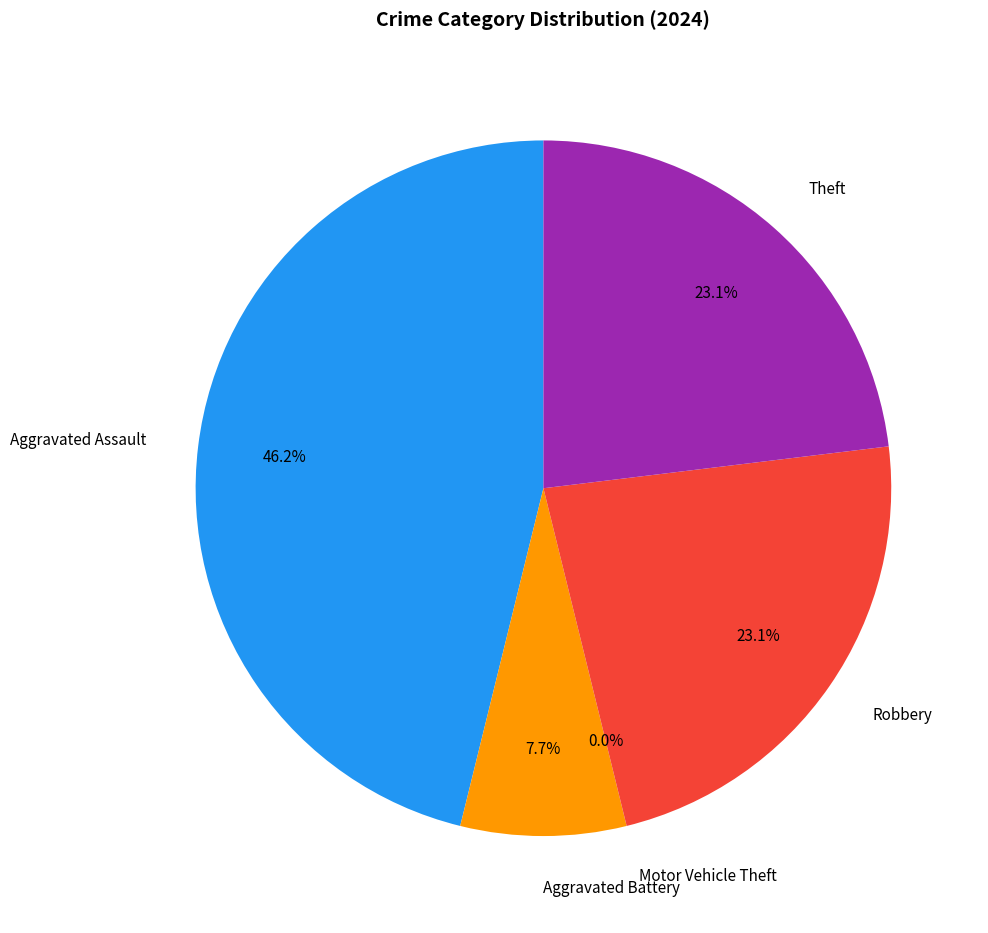

True or false: Robbery accounts for 28% of the total.

False